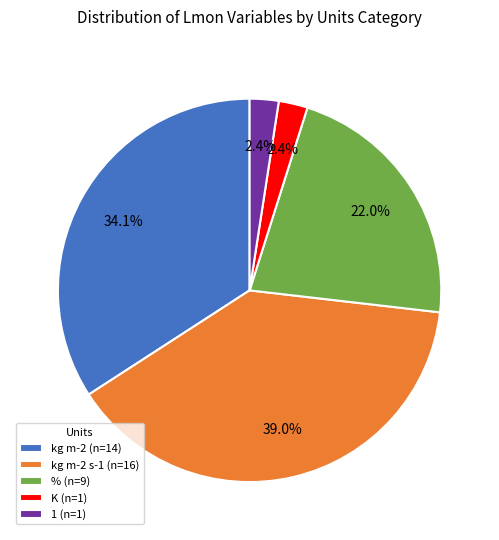

What is the largest slice in the pie chart?

kg m-2 s-1 (n=16)